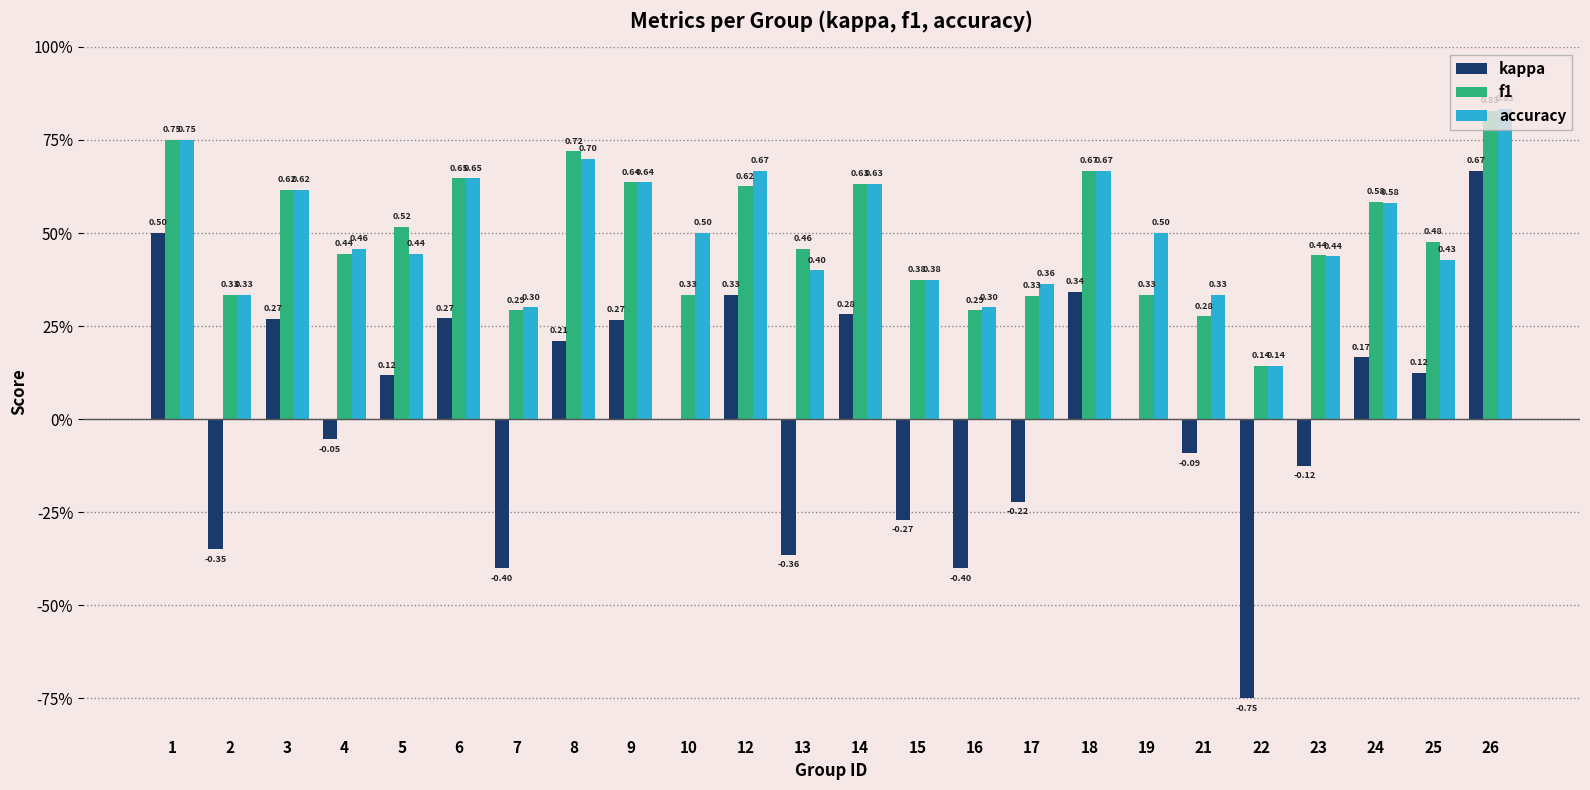

Between 3 and 24, which series saw the biggest shift?

kappa